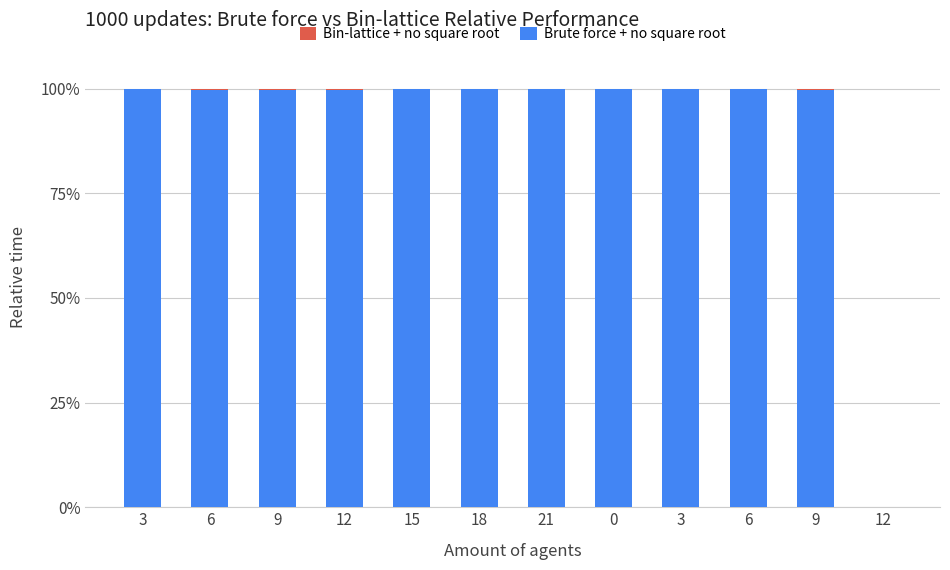

List the labels in order of Bin-lattice + no square root value, largest first.

6, 12, 9, 9, 6, 15, 3, 18, 0, 21, 3, 12